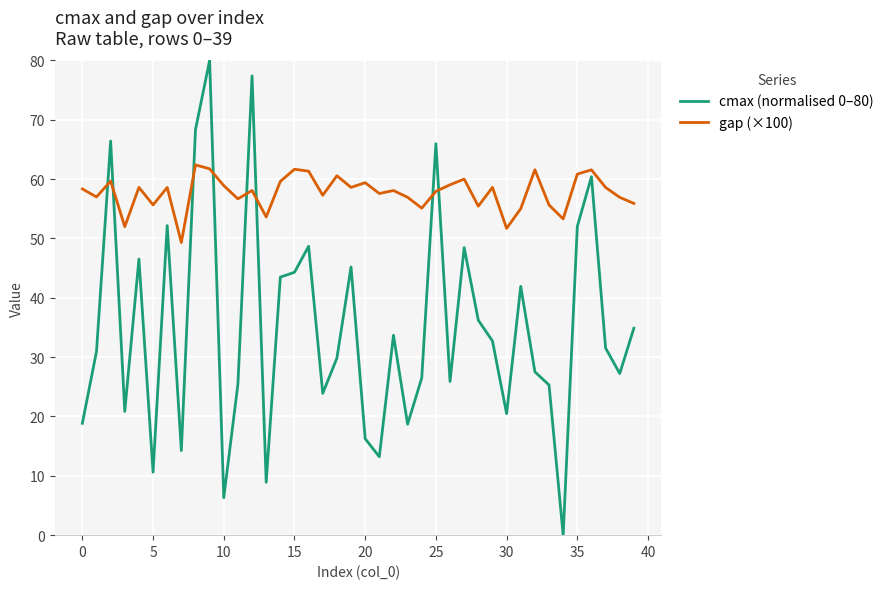

What is the highest value of the cmax (normalised 0–80) series?

80.0